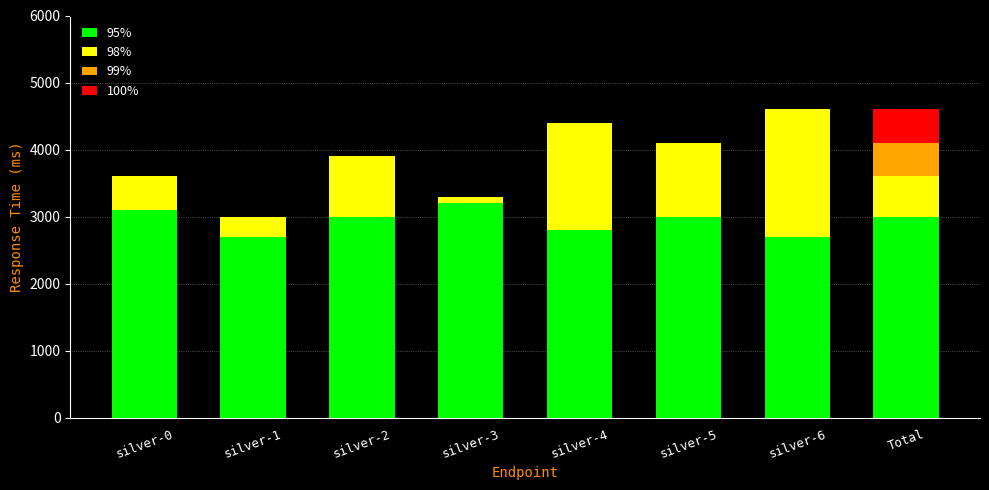

What is the total value across all series at Total?

4600